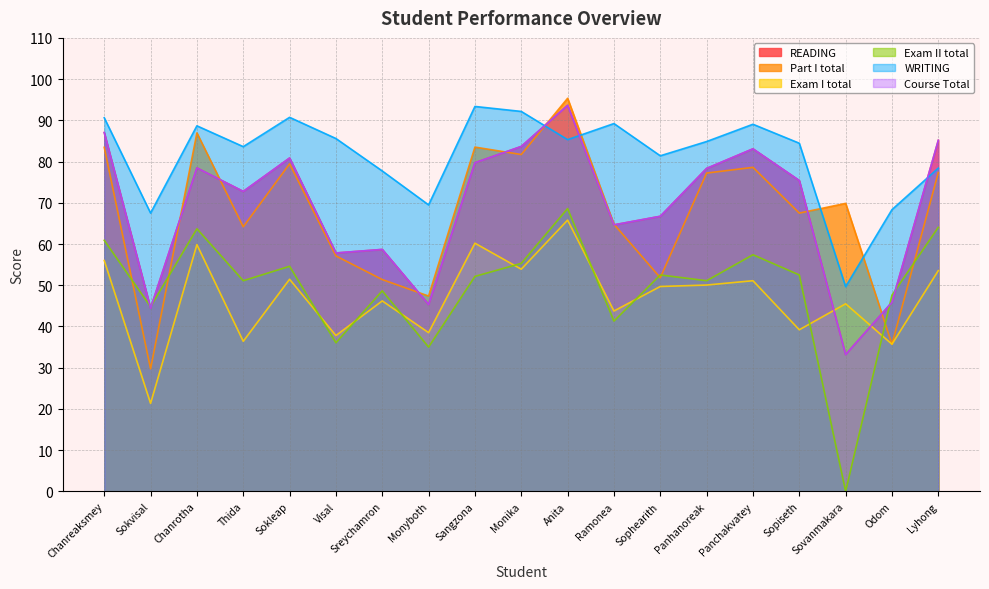

Where is WRITING nearest to the value 71?

Monyboth